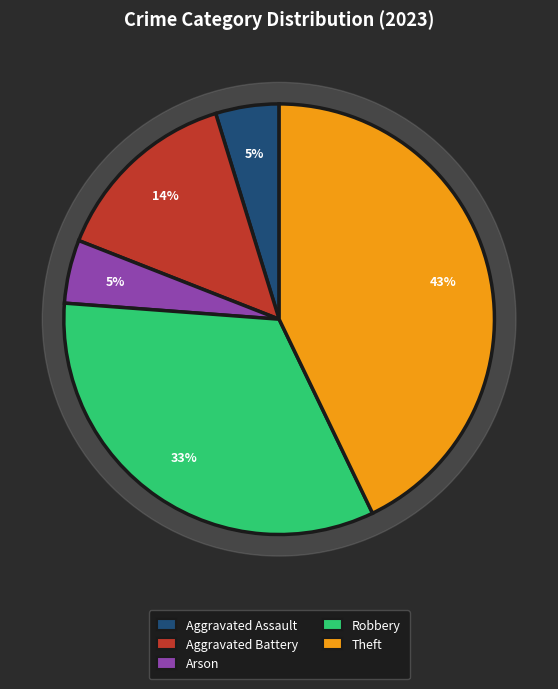

Rank the categories by value from highest to lowest.

Theft, Robbery, Aggravated Battery, Aggravated Assault, Arson